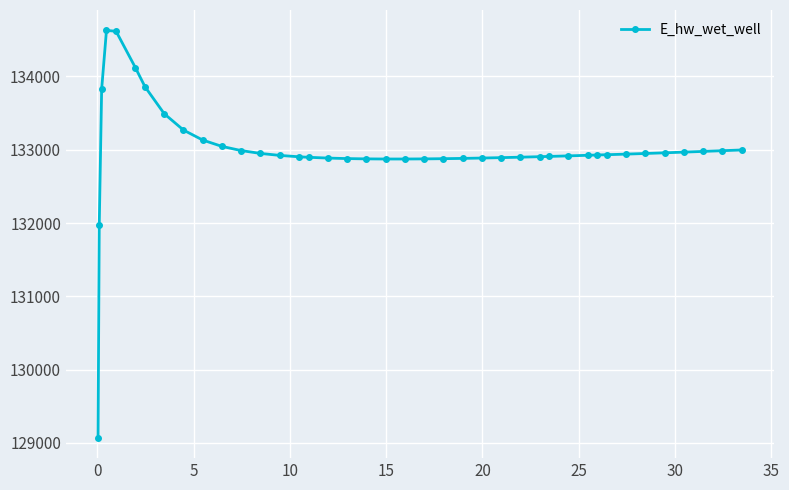

Count the number of categories in the chart.

40